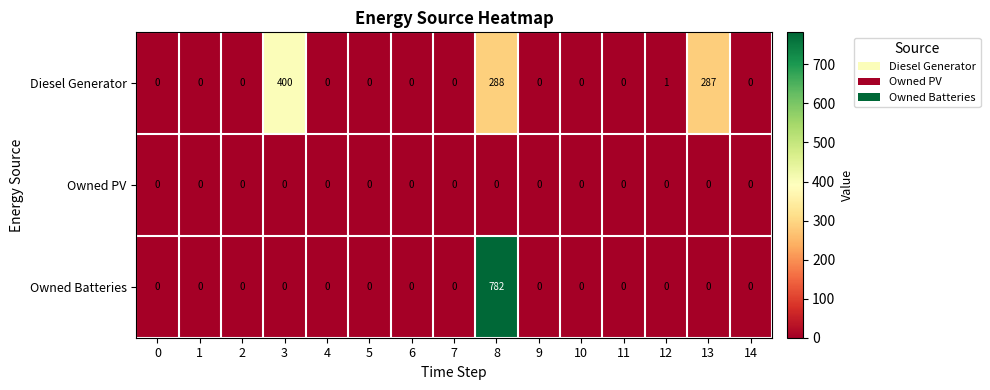

Which series changed the most between 9 and 13?

Diesel Generator